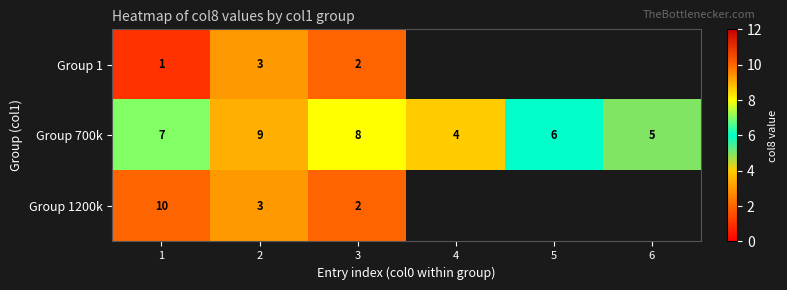

How many values in the Group 700k series are below 7?

3